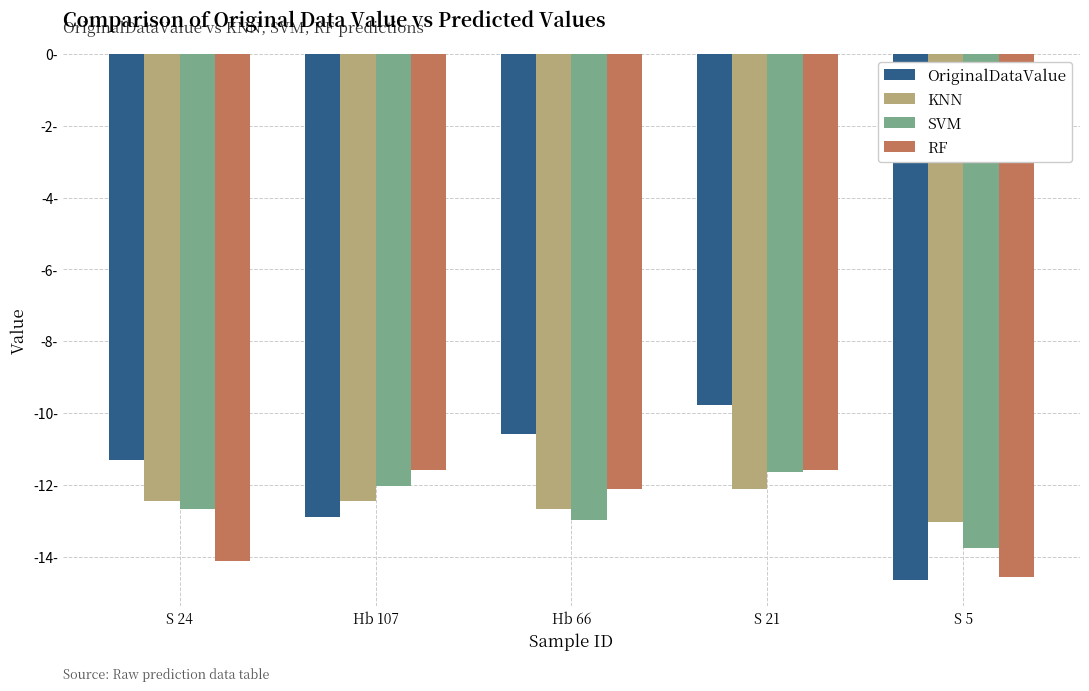

Are the bars grouped side by side (vs. stacked)?

Yes